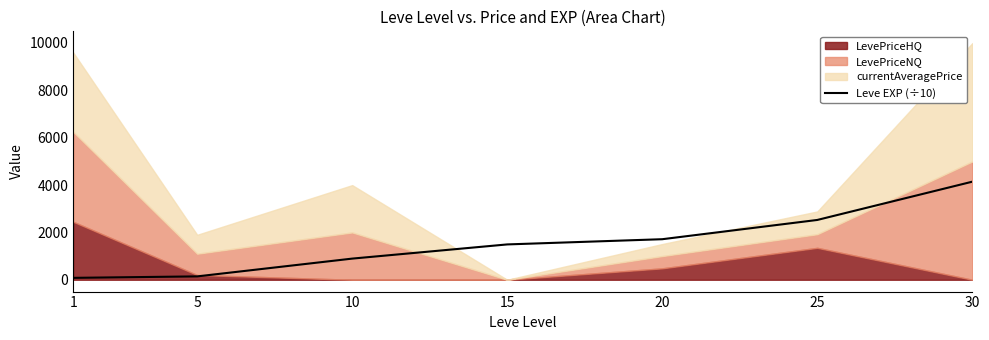

Rank the categories by value from lowest to highest.

1, 5, 10, 15, 20, 25, 30